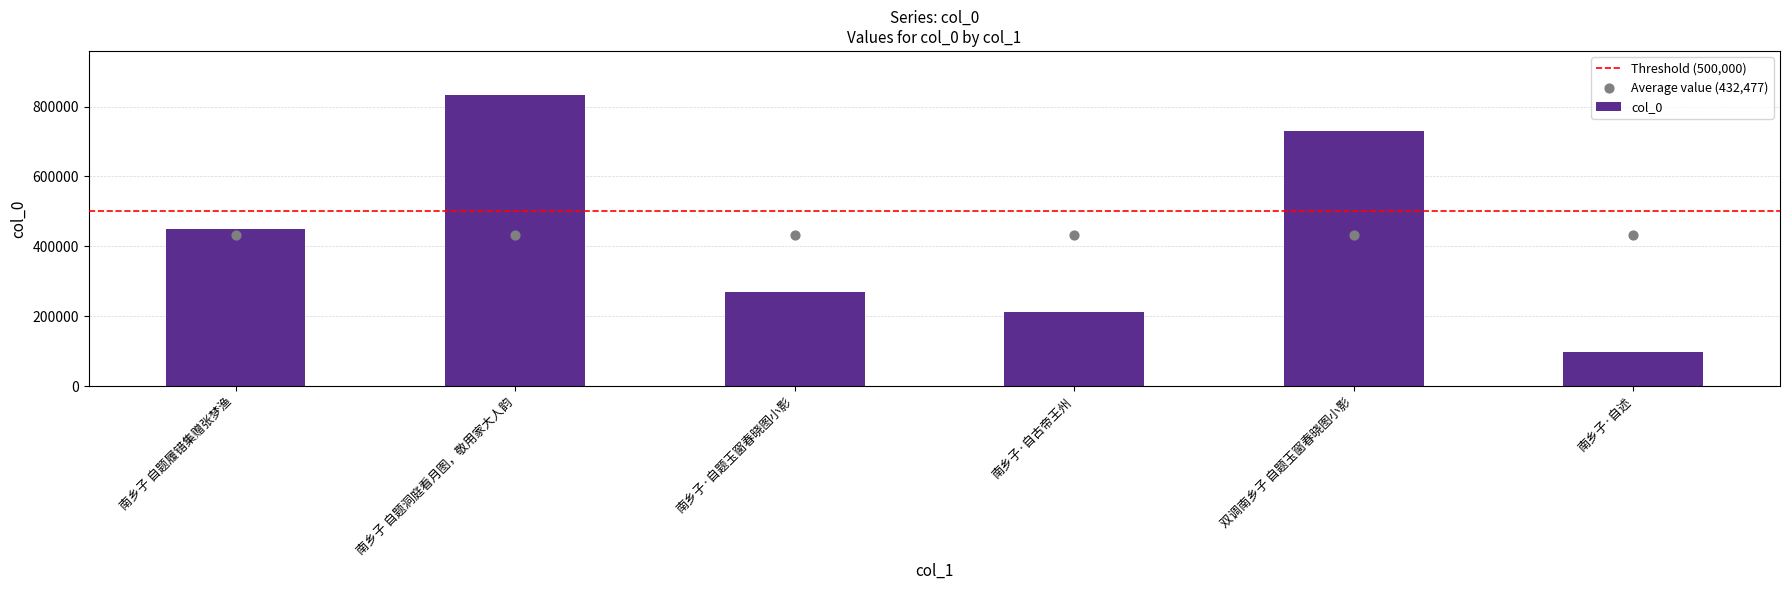

What is the ratio of the value at 南乡子·自述 to the value at 南乡子 自题洞庭看月图，敬用家大人韵?

0.1